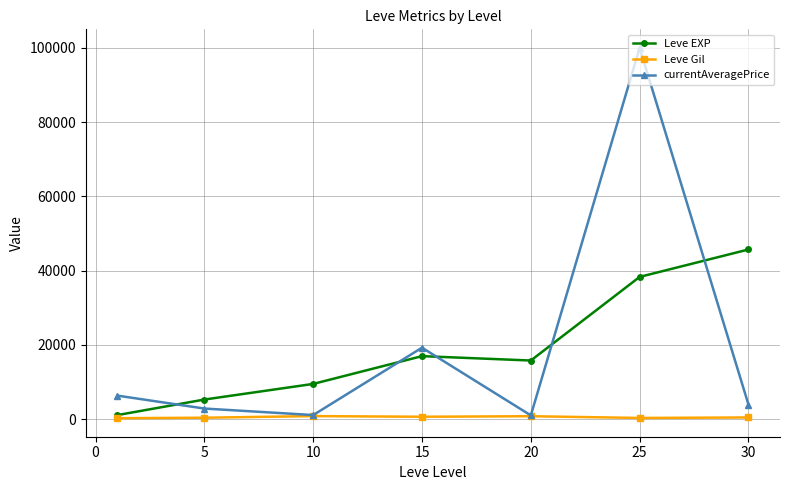

True or false: currentAveragePrice has more than 0 interior local peaks.

True